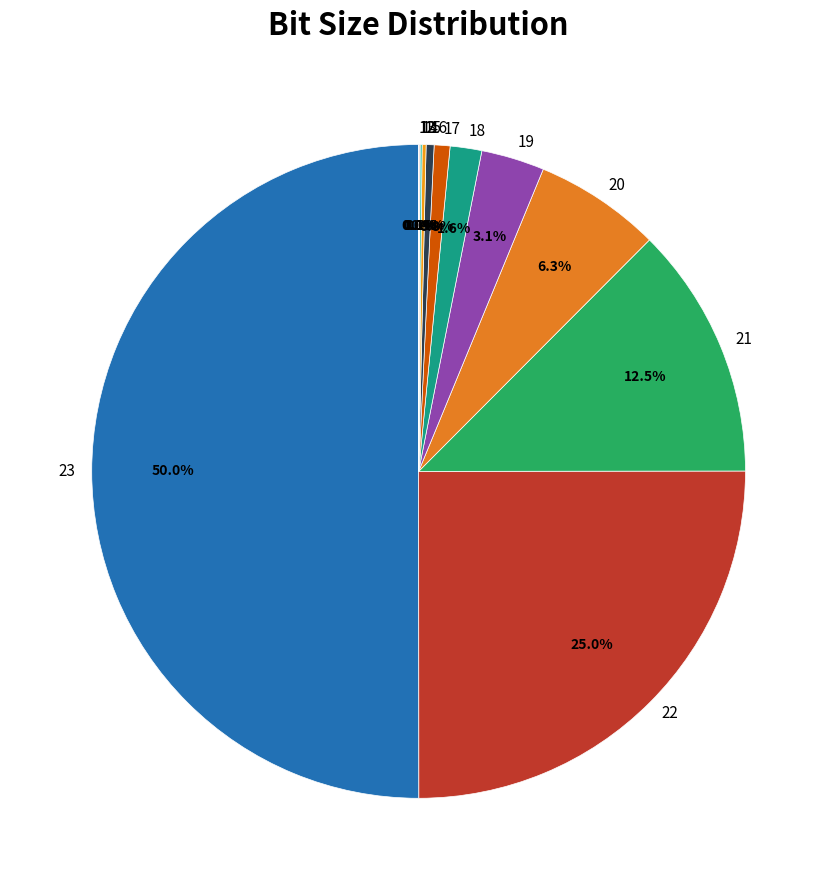

Which category has the biggest portion of the pie?

23